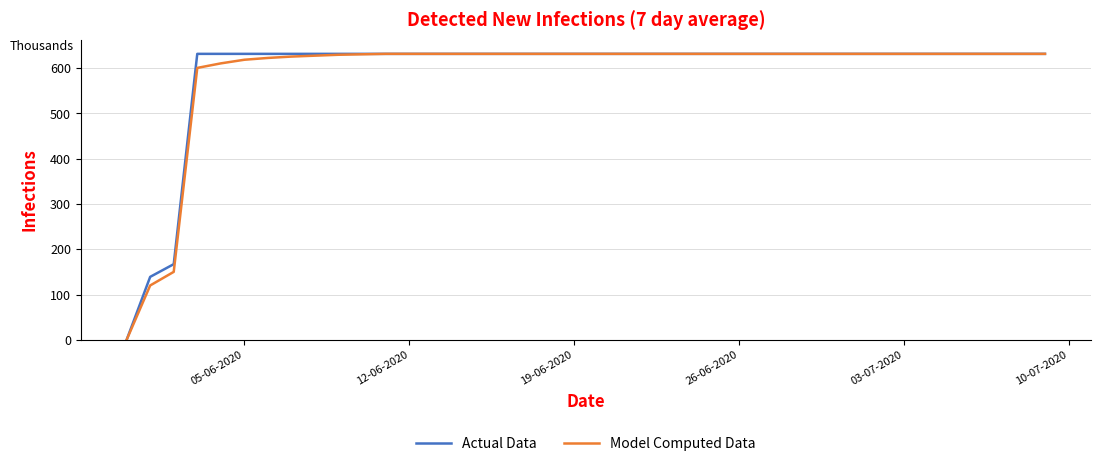

What is the highest value of the Model Computed Data series?

631